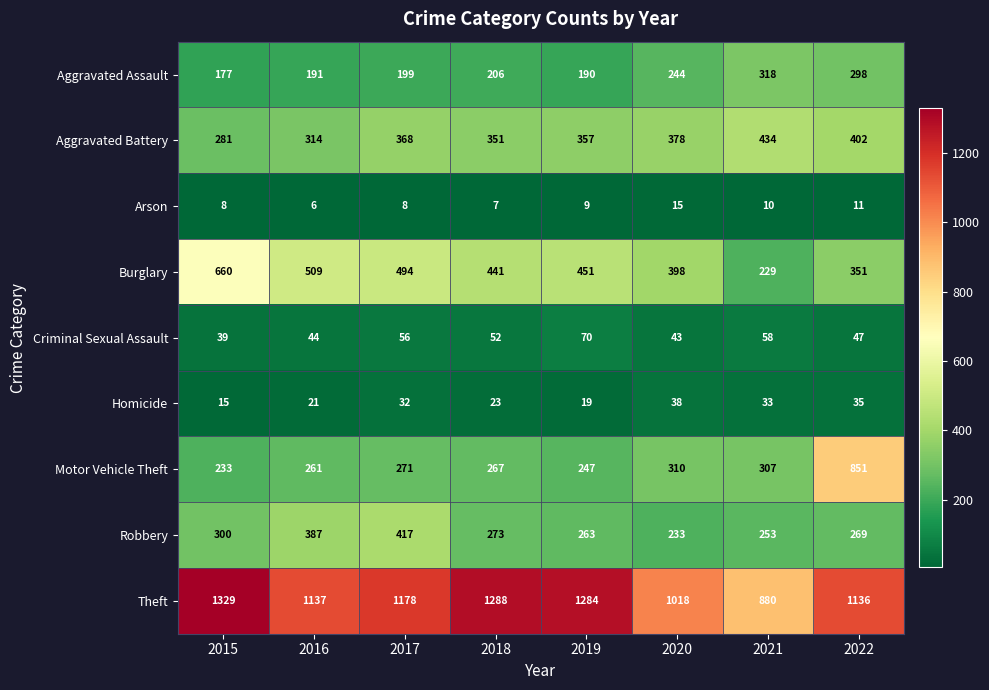

How many distinct data groups are displayed?

9